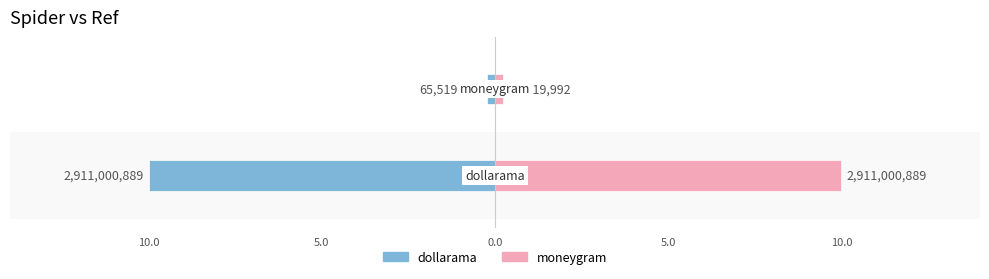

Are the bars horizontal?

Yes